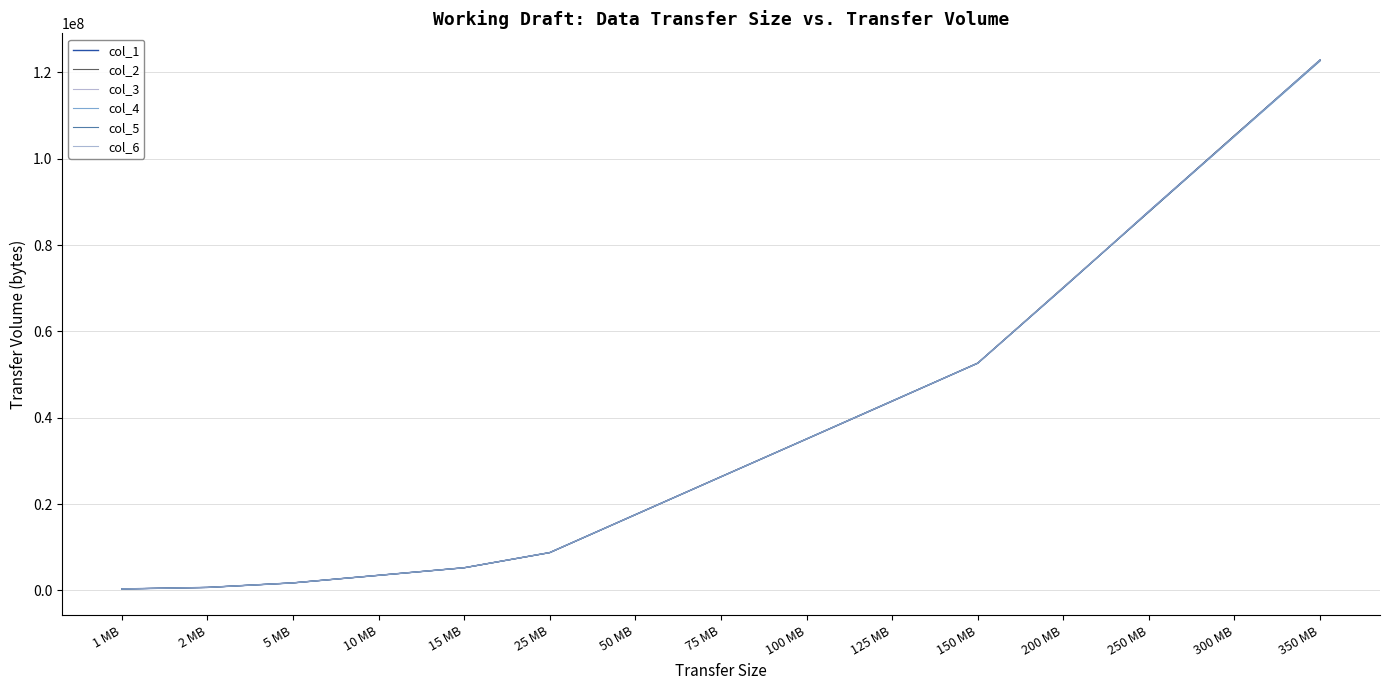

What is the total value across all series at 350 MB?

736917650